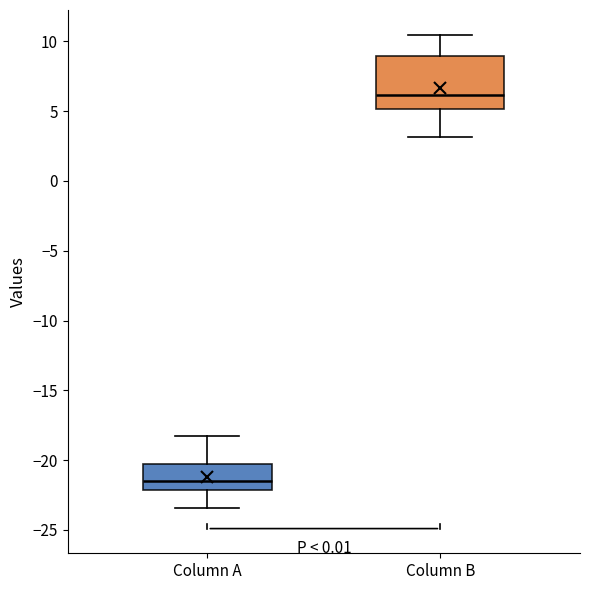

Which box's median line is the lowest?

Column A